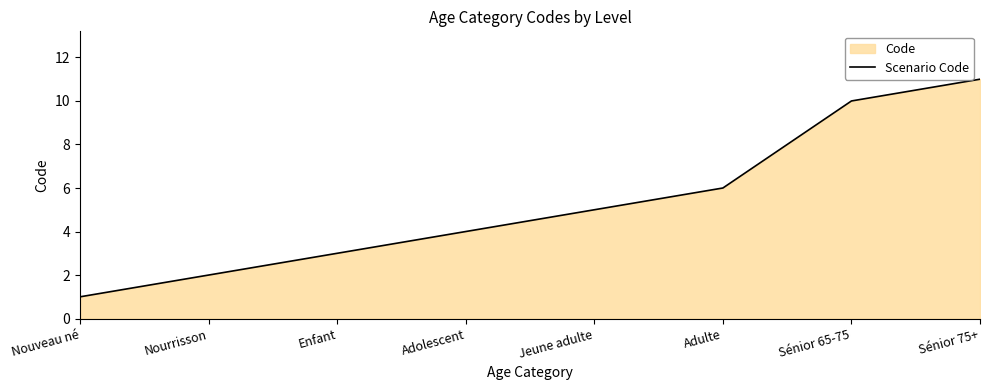

Does the chart have visible grid lines?

No